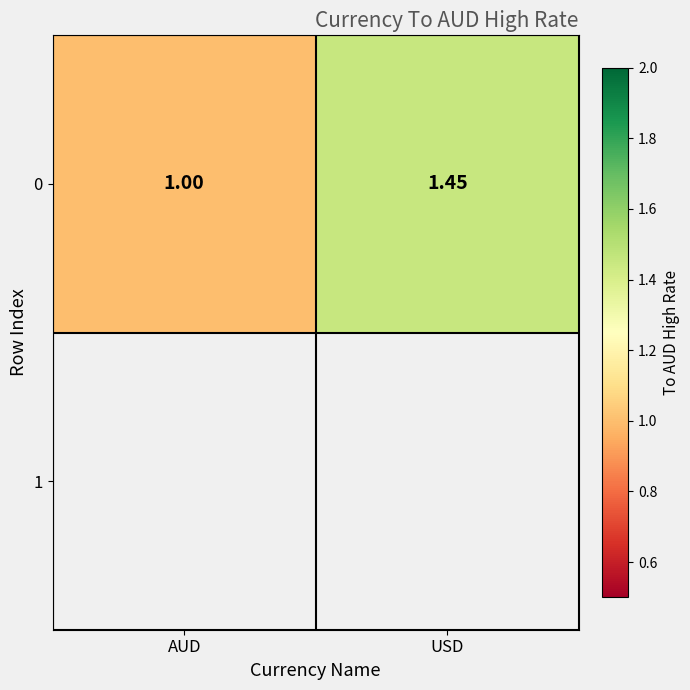

How many values exceed 1?

1